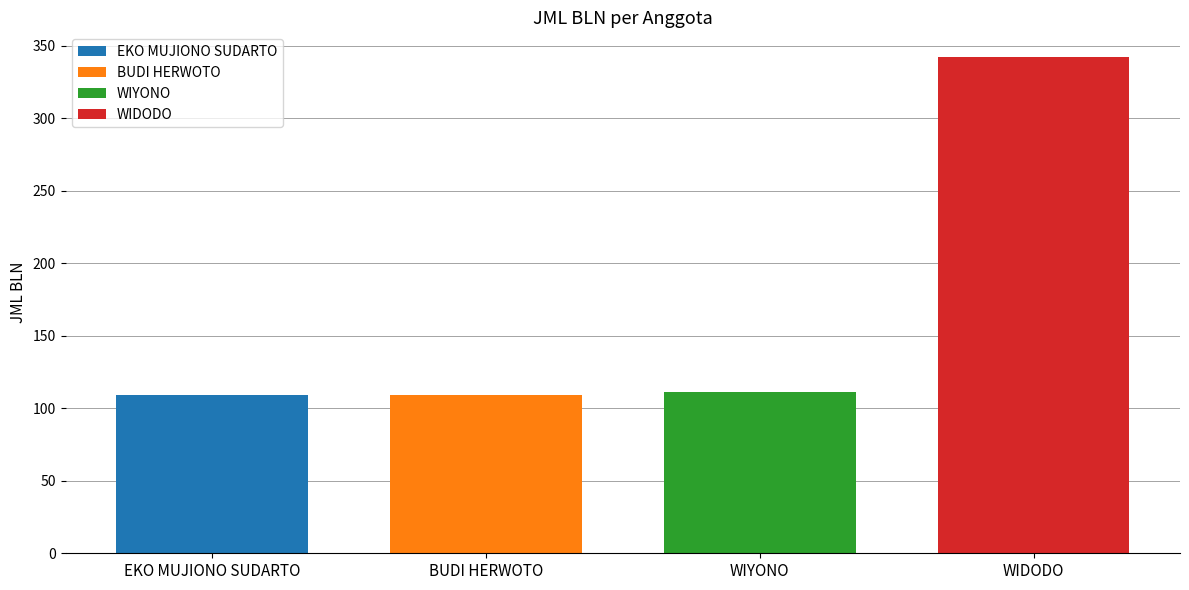

Does the chart contain stacked bars?

No